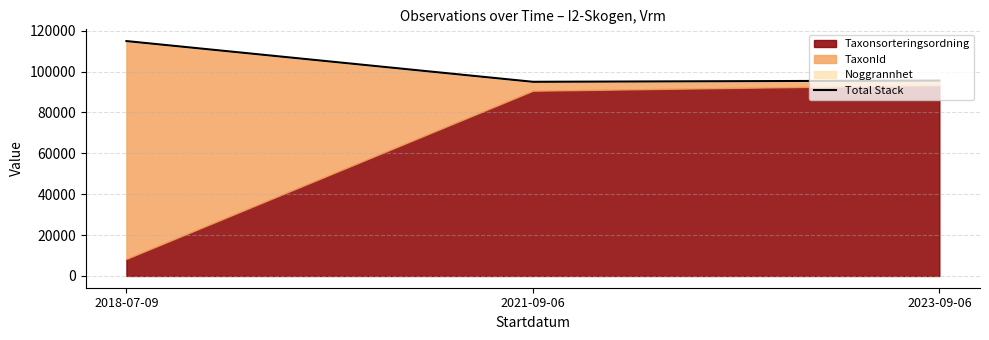

Rank the categories by value from highest to lowest.

2018-07-09, 2023-09-06, 2021-09-06